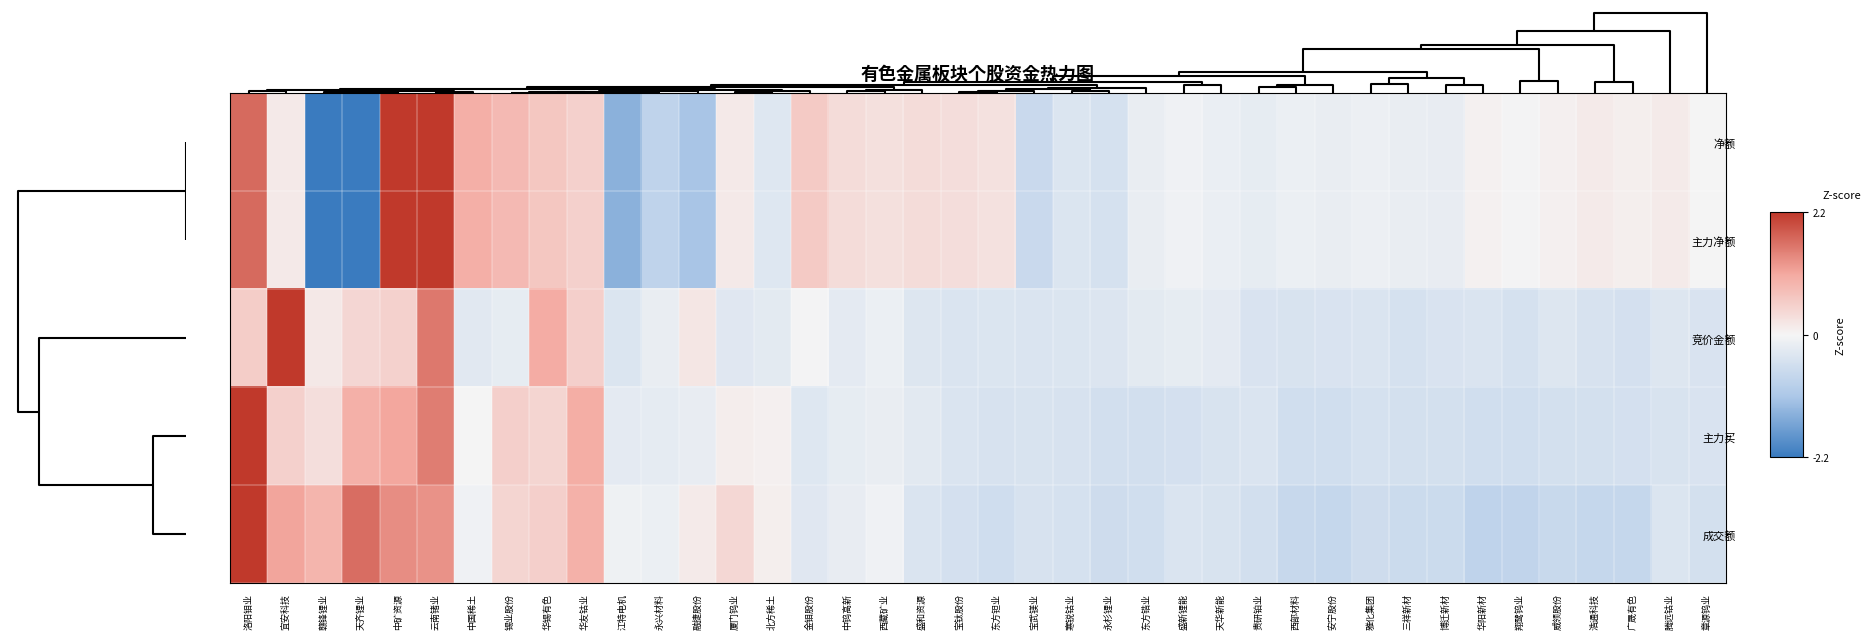

How many distinct data groups are displayed?

5